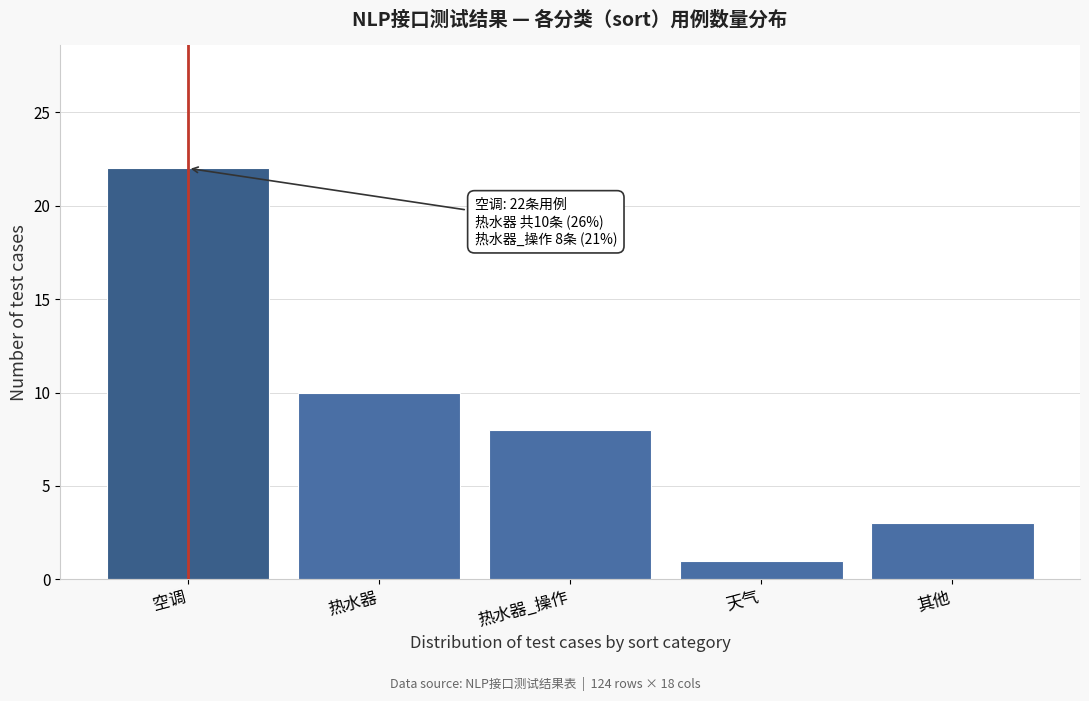

Reading left to right, transcribe all the data shown in this chart.

空调=22	热水器=10	热水器_操作=8	天气=1	其他=3